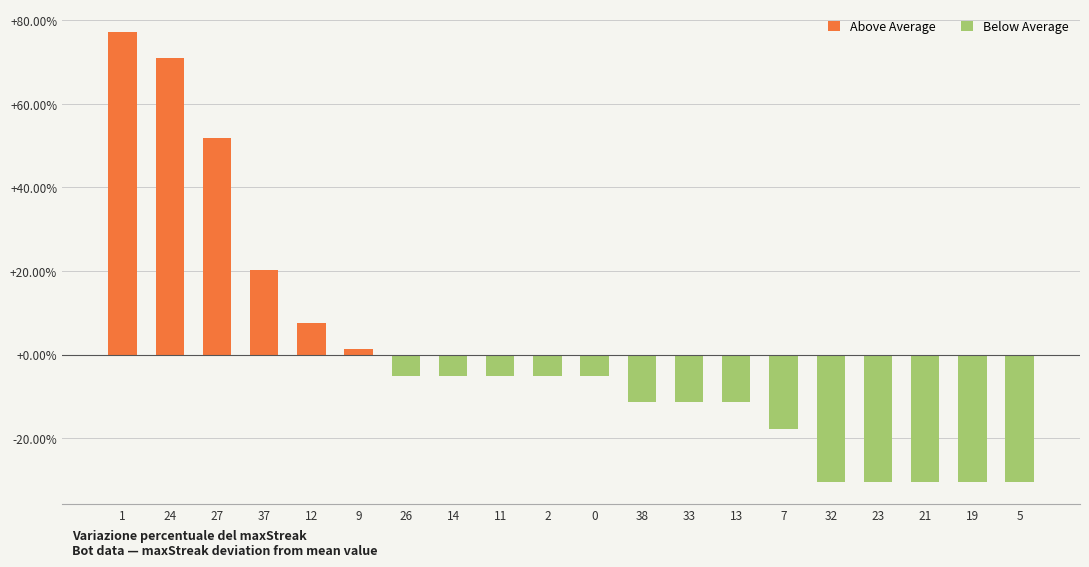

Reading right to left, list all the values displayed in this chart.

-30.4	-30.4	-30.4	-30.4	-30.4	-17.7	-11.4	-11.4	-11.4	-5.1	-5.1	-5.1	-5.1	-5.1	1.3	7.6	20.3	51.9	70.9	77.2